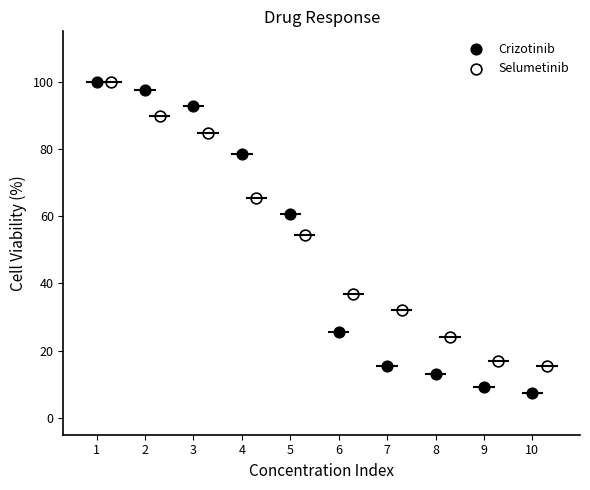

Which series has the widest spread of Y values?

Crizotinib